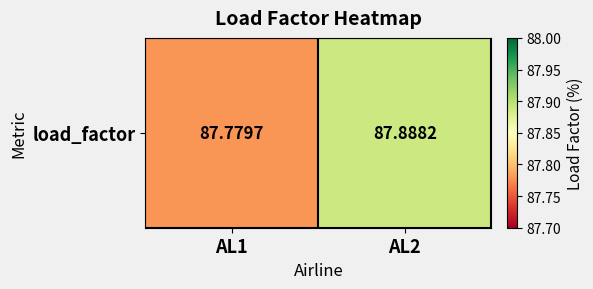

Rank the categories by value from highest to lowest.

AL2, AL1